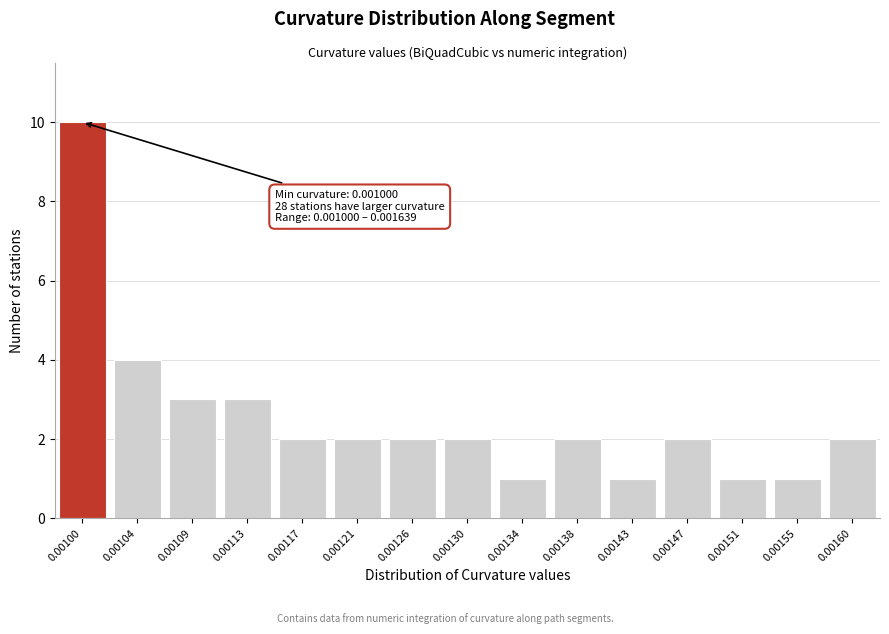

Reading right to left, what are all the values shown in this chart?

0.00160=2	0.00155=1	0.00151=1	0.00147=2	0.00143=1	0.00138=2	0.00134=1	0.00130=2	0.00126=2	0.00121=2	0.00117=2	0.00113=3	0.00109=3	0.00104=4	0.00100=10